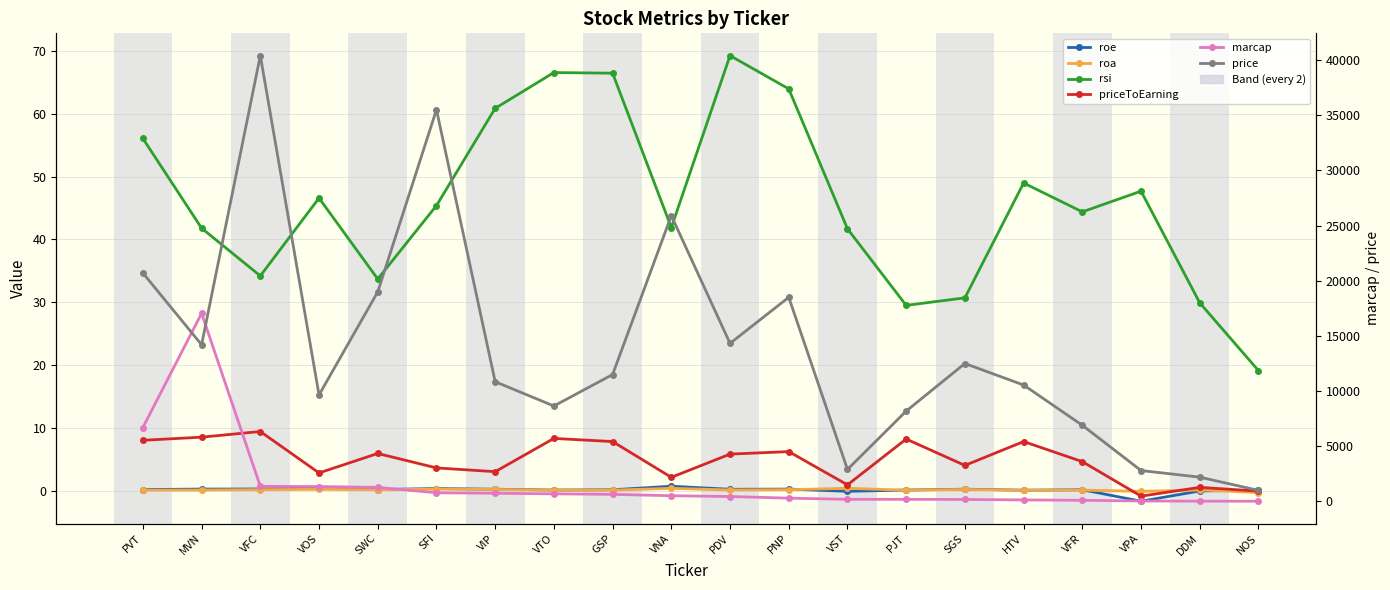

Which series has the widest spread of values?

price